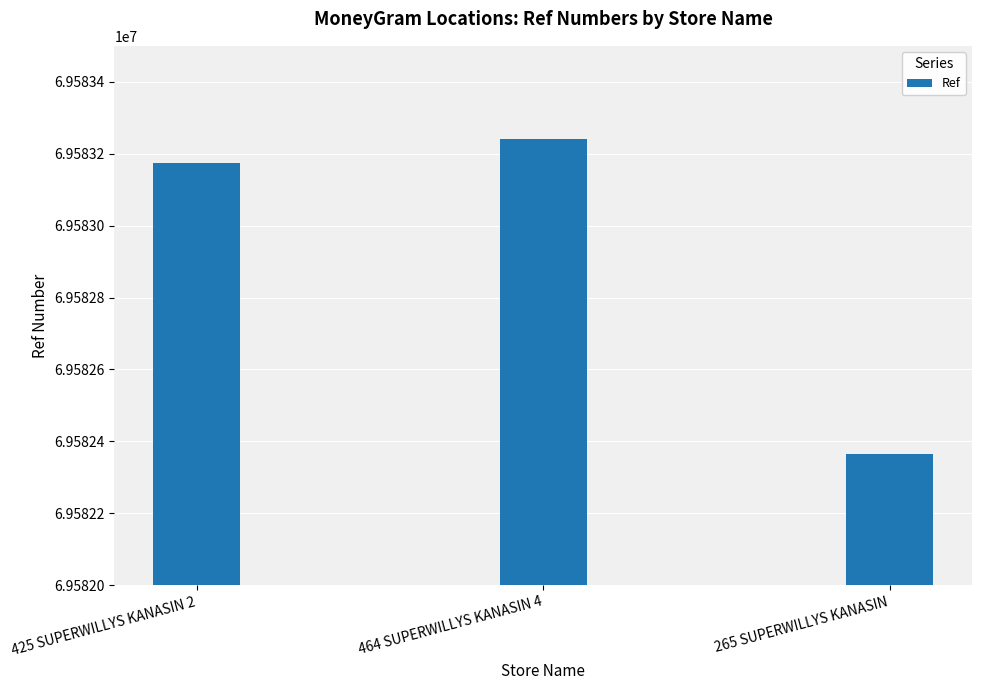

Which label corresponds to the smallest value in the chart?

265 SUPERWILLYS KANASIN